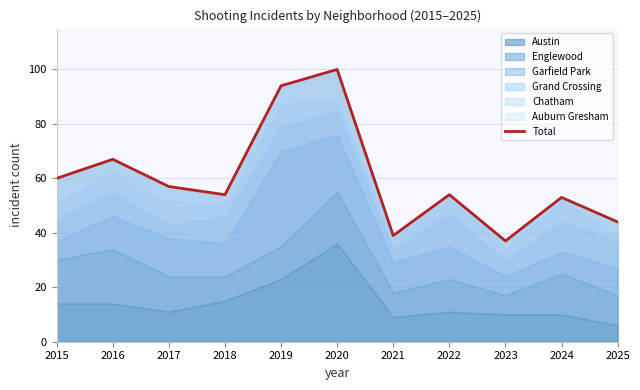

Is it true that the value at 2023 is 13?

False